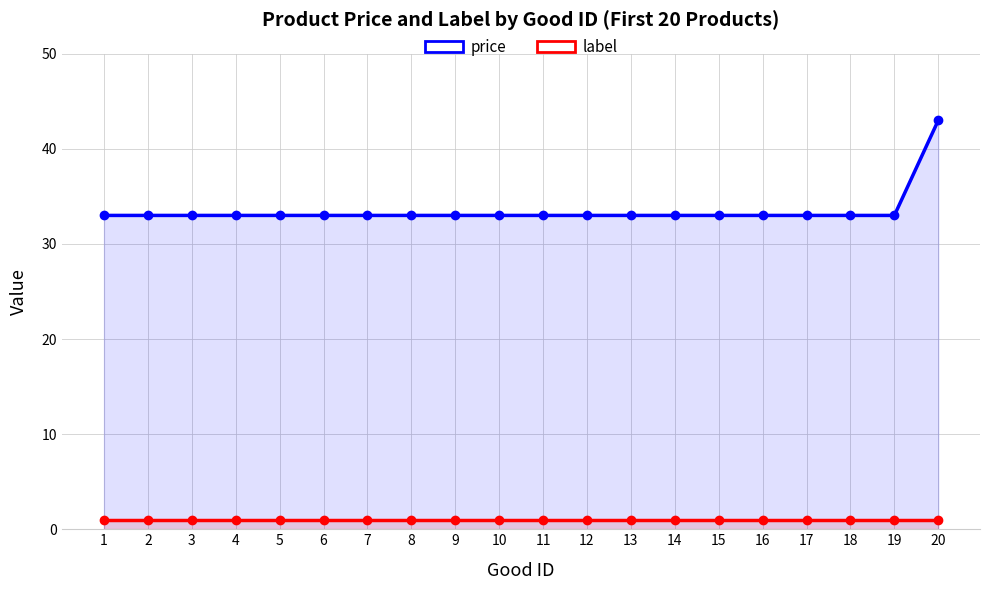

What is the value of the price point at the 16th from the left?

33